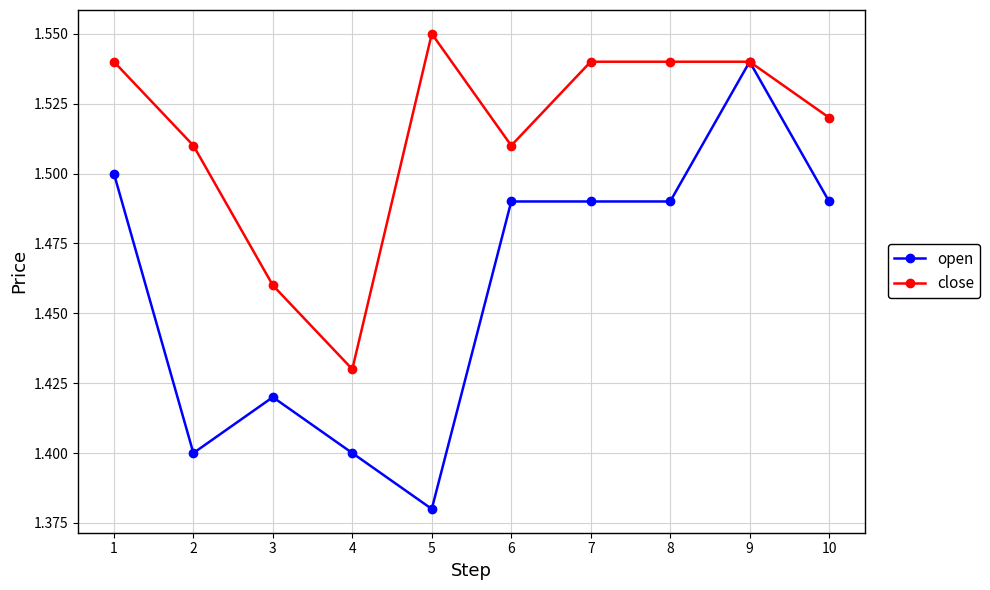

Is it true that open equals 2.5 at 3?

False